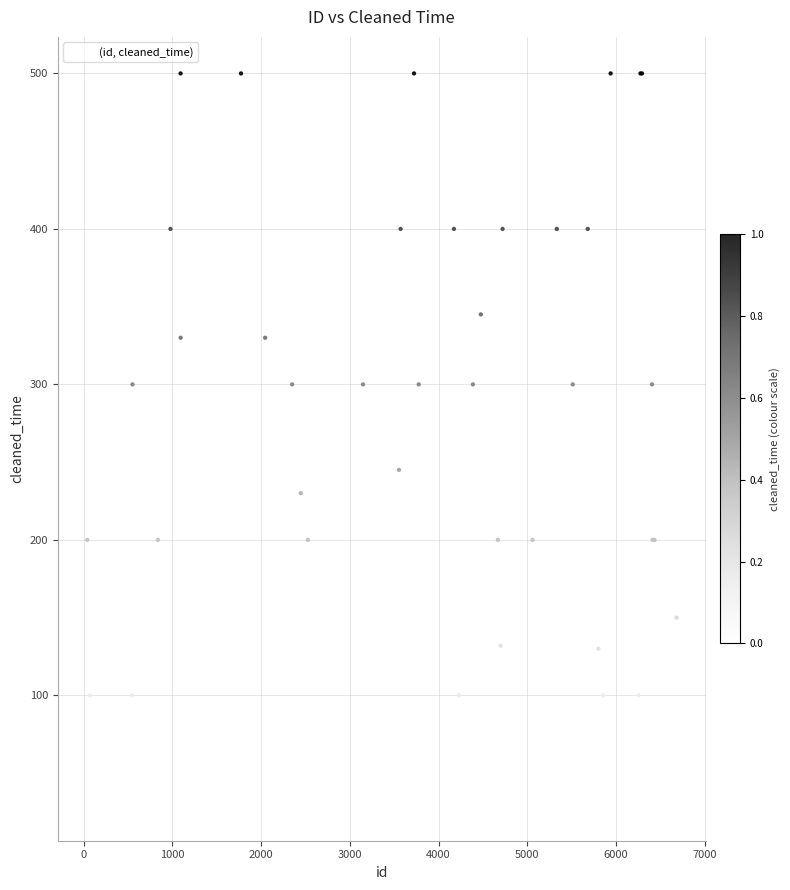

What Y value in the scatter plot is closest to 265?

245